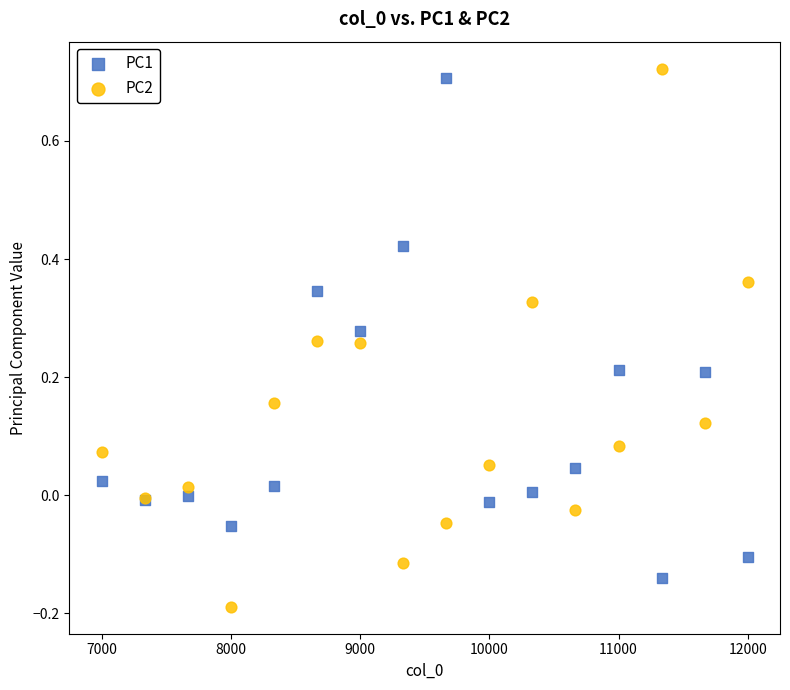

Which series contains the lowest Y value?

PC2